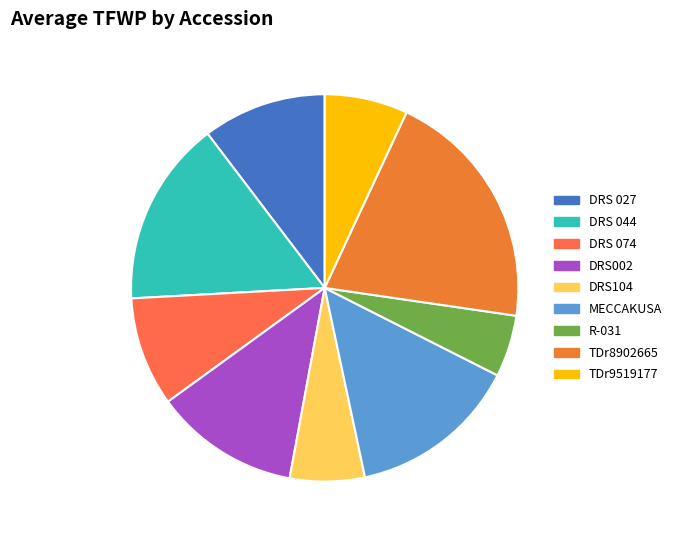

Rank the categories by value from highest to lowest.

TDr8902665, DRS 044, MECCAKUSA, DRS002, DRS 027, DRS 074, TDr9519177, DRS104, R-031